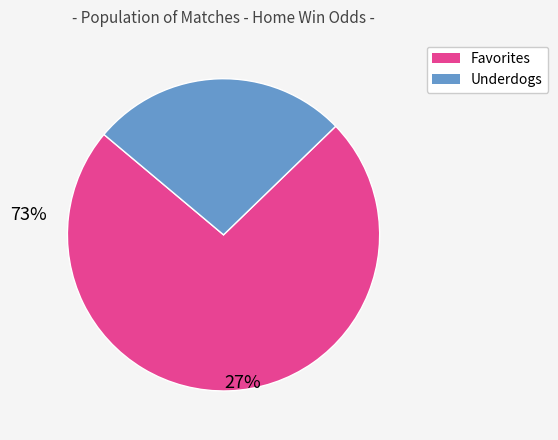

Is there any slice that represents more than half of the pie?

Yes